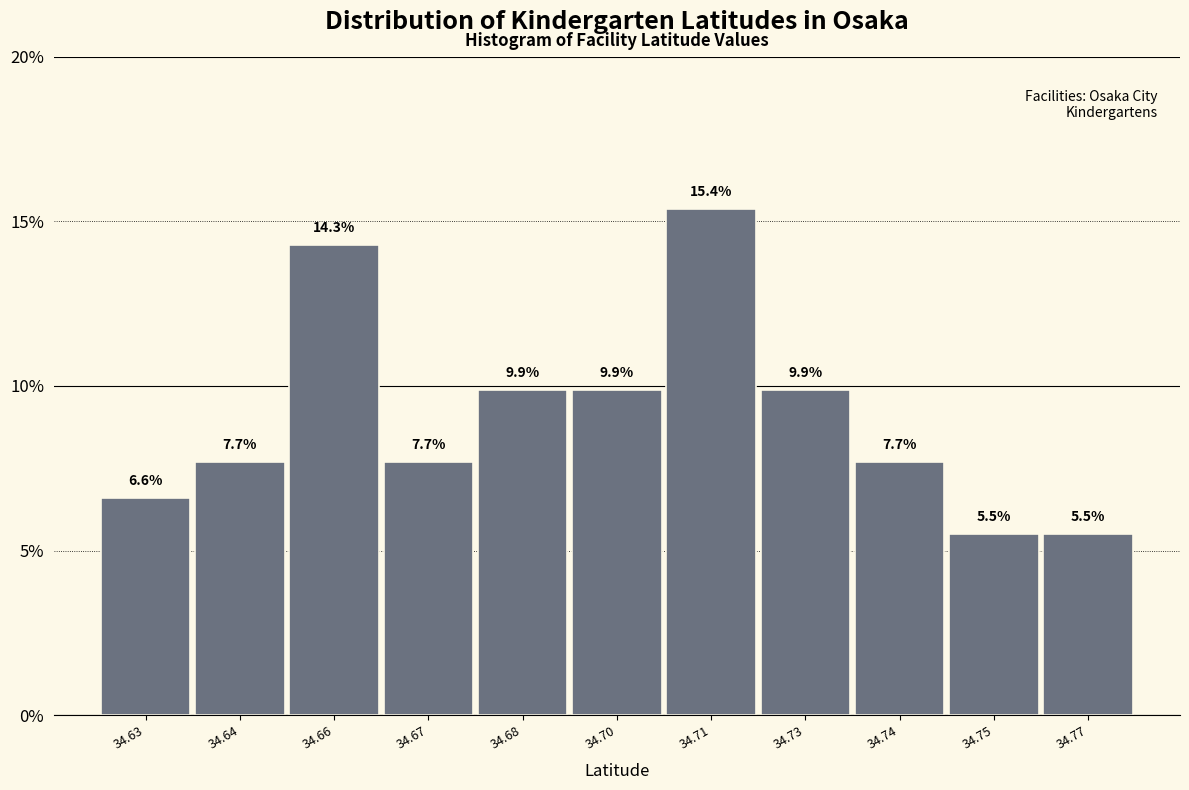

Reading left to right, extract all data points from this chart.

34.63=6.6	34.64=7.7	34.66=14.3	34.67=7.7	34.68=9.9	34.70=9.9	34.71=15.4	34.73=9.9	34.74=7.7	34.75=5.5	34.77=5.5